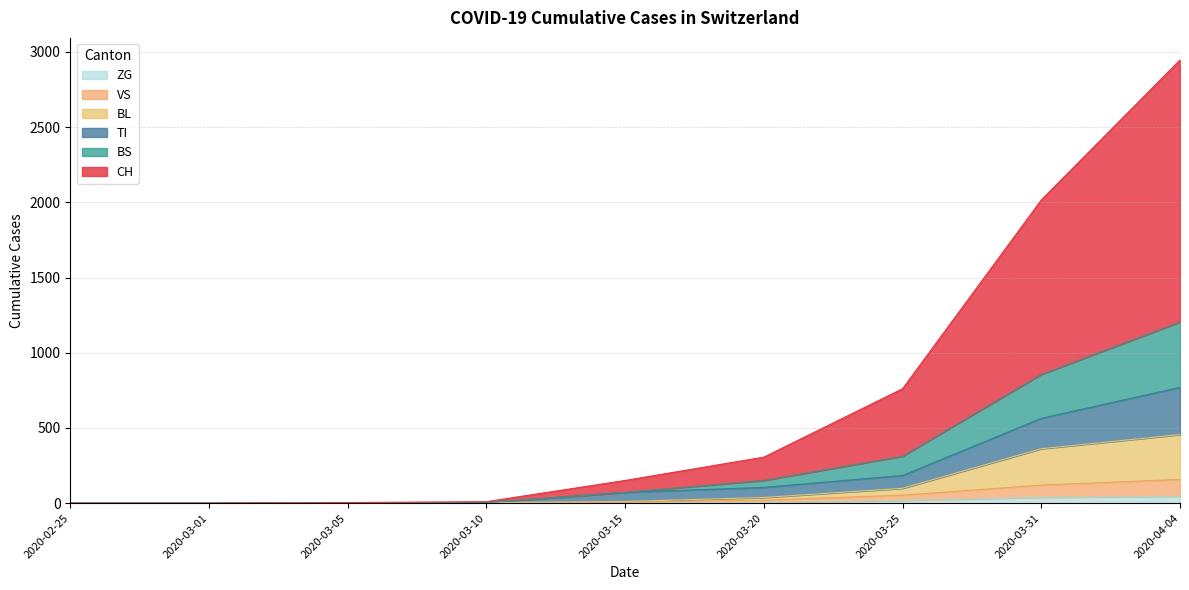

Which series changed the most between 2020-02-25 and 2020-03-05?

CH